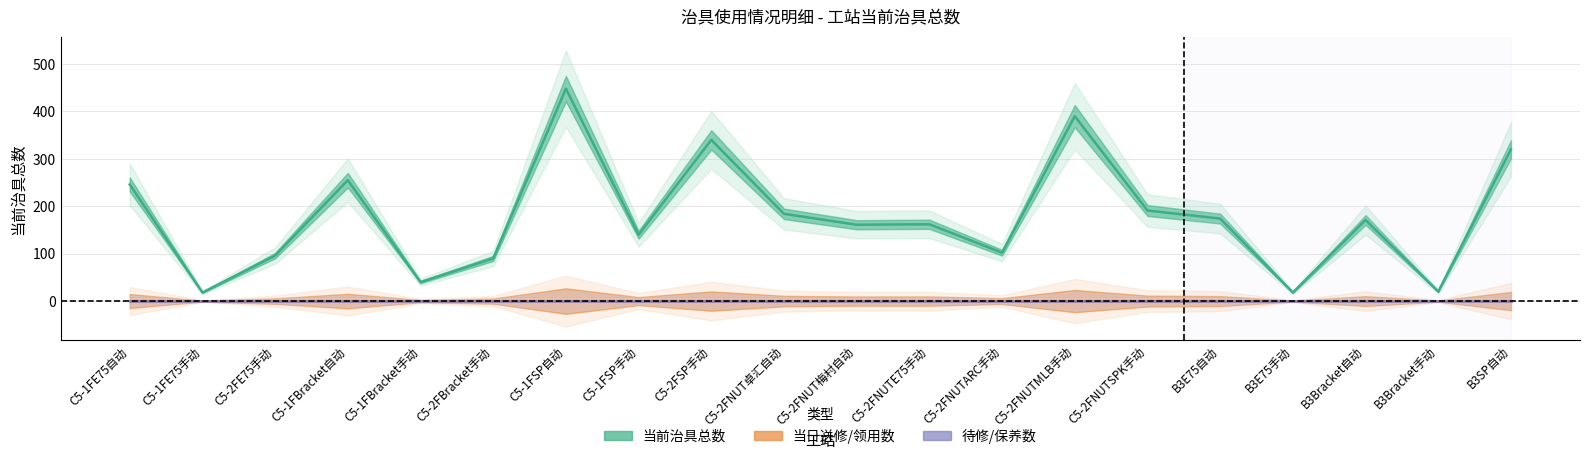

What are all the series names shown in the legend?

当前治具总数, 当日送修/领用数, 待修/保养数